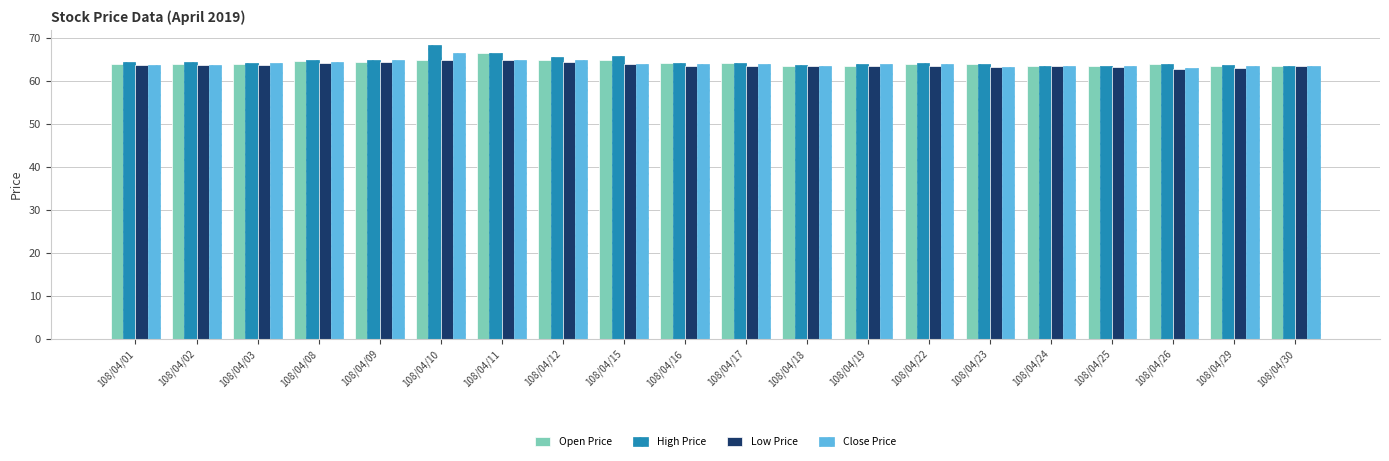

How many series are shown in this chart?

4